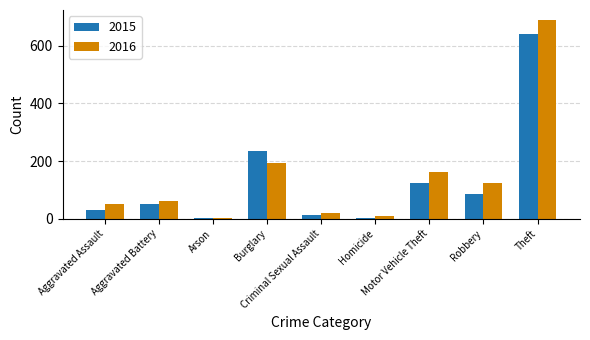

What is the highest value of the 2016 series?

689